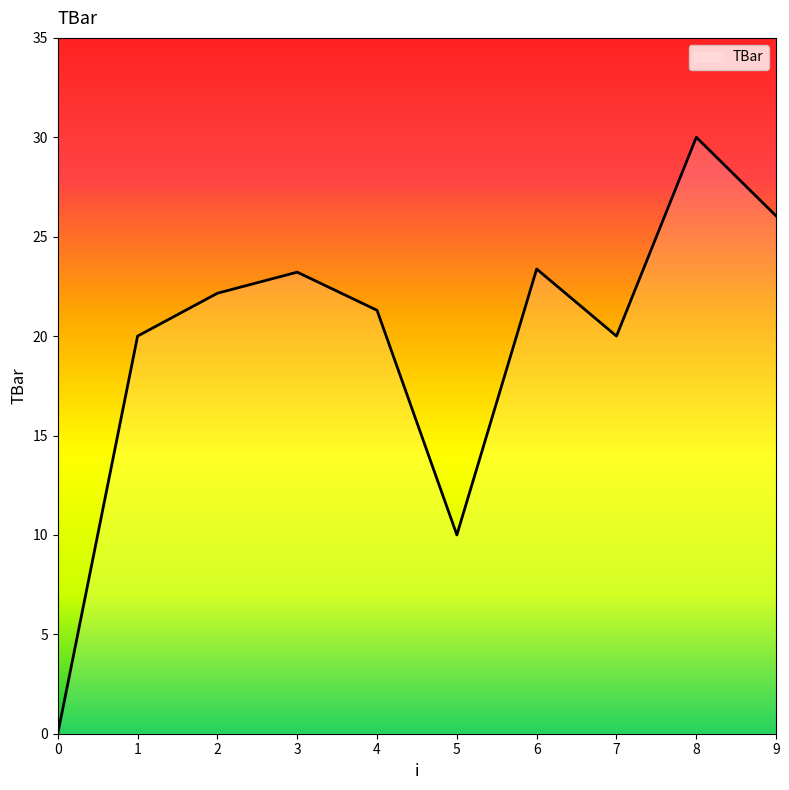

Reading left to right, extract all data points from this chart.

0=0.0	1=20.0	2=22.2	3=23.2	4=21.3	5=10.0	6=23.4	7=20.0	8=30.0	9=26.0